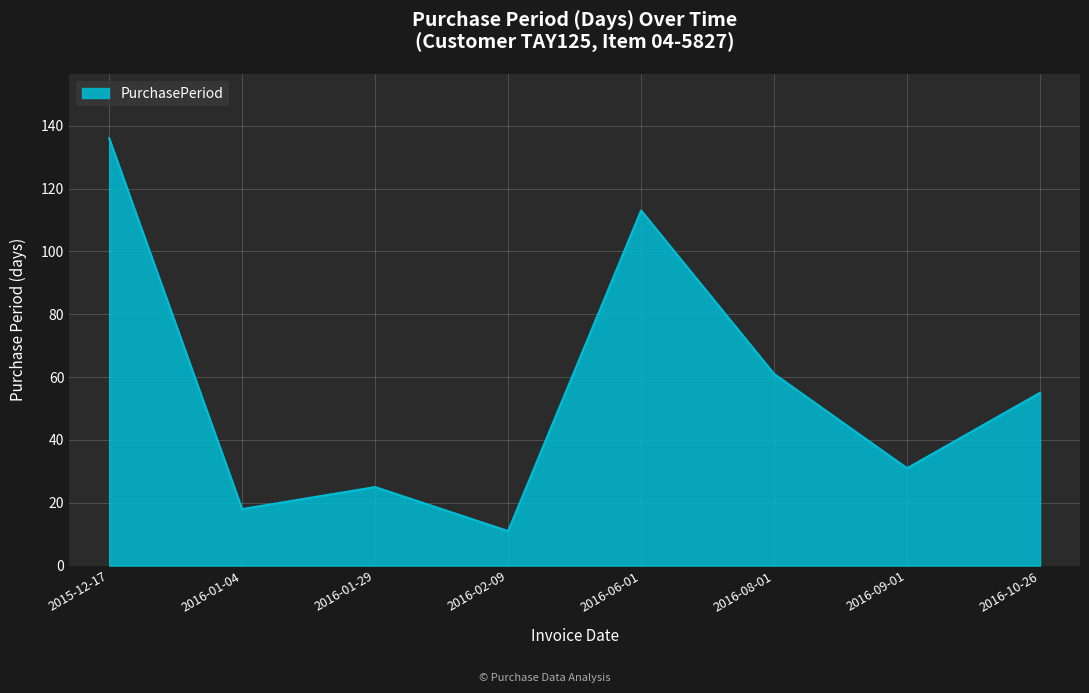

What position from the right is 2016-01-29?

6